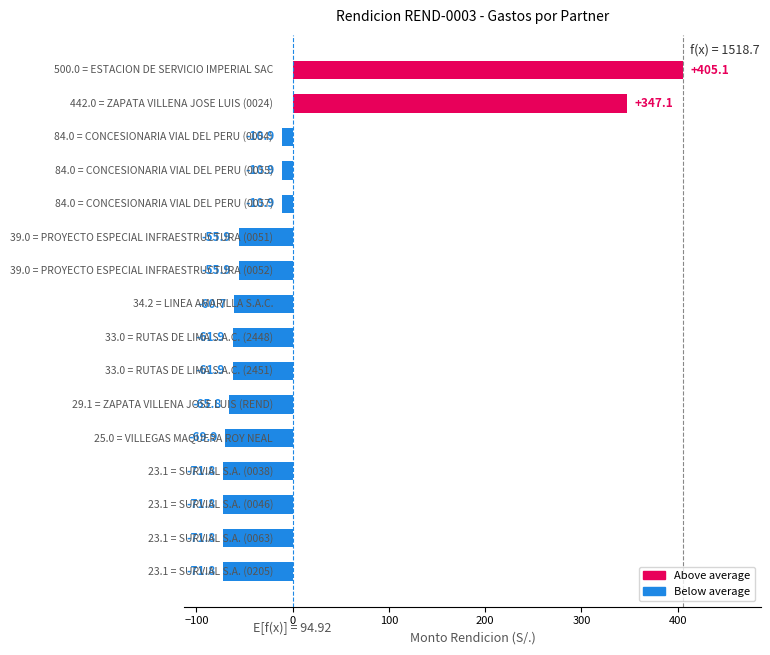

What is the difference between the maximum and second lowest values?

476.9